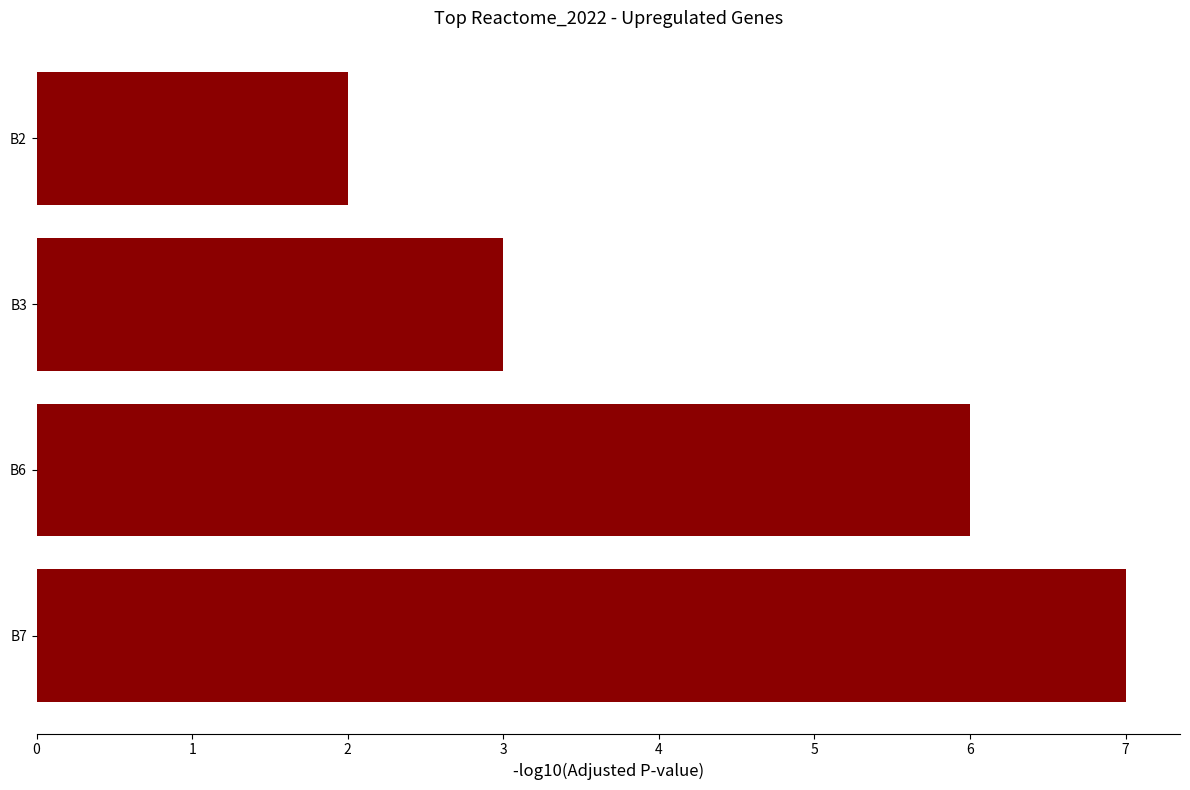

What is the difference between the maximum and minimum values?

5